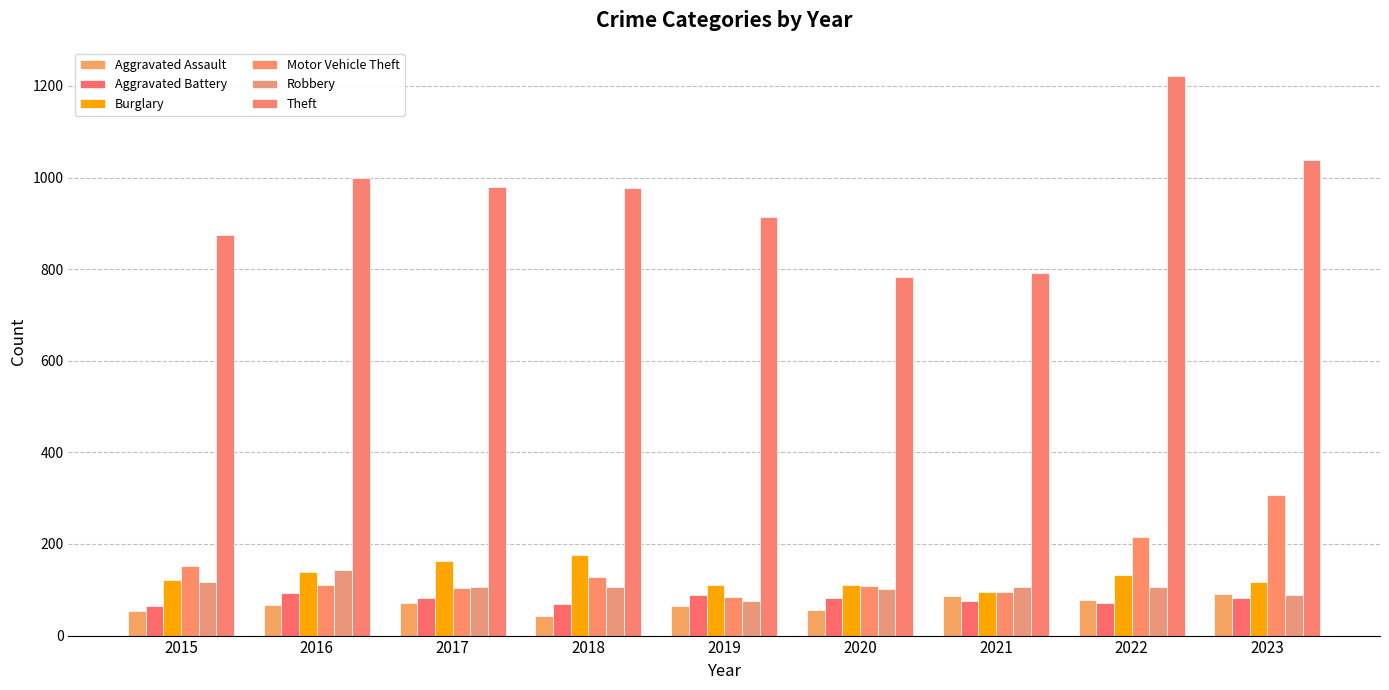

How many groups of bars are there?

9